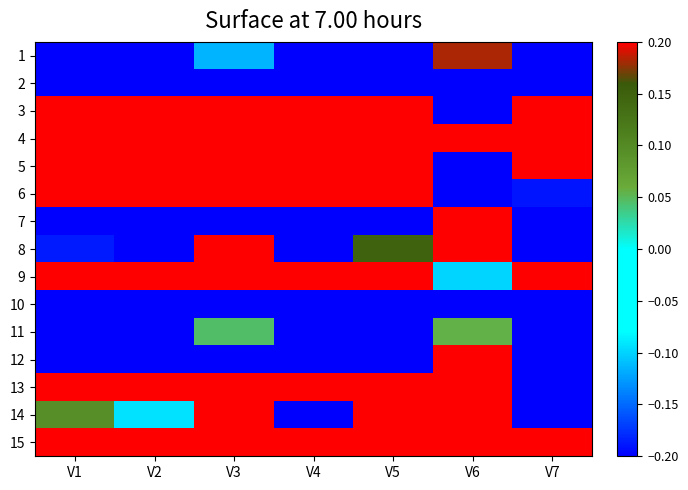

Which series has the widest spread of values?

4